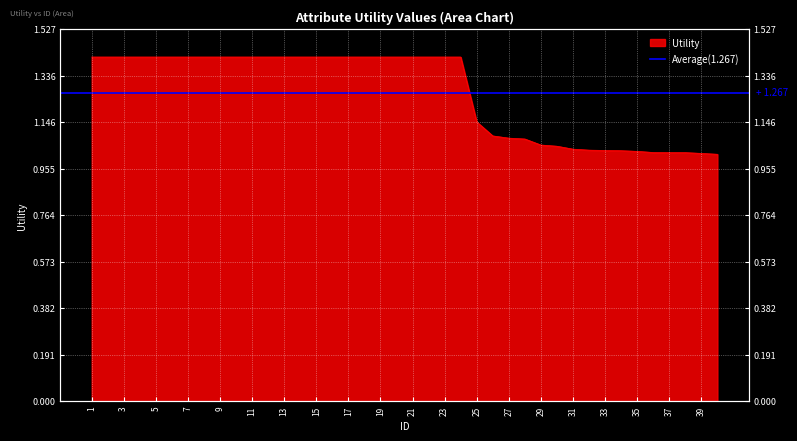

List the labels in order of value, smallest first.

40, 39, 38, 37, 36, 35, 34, 33, 32, 31, 30, 29, 28, 27, 26, 25, 1, 2, 3, 4, 5, 6, 7, 8, 9, 10, 11, 12, 13, 14, 15, 16, 17, 18, 19, 20, 21, 22, 23, 24